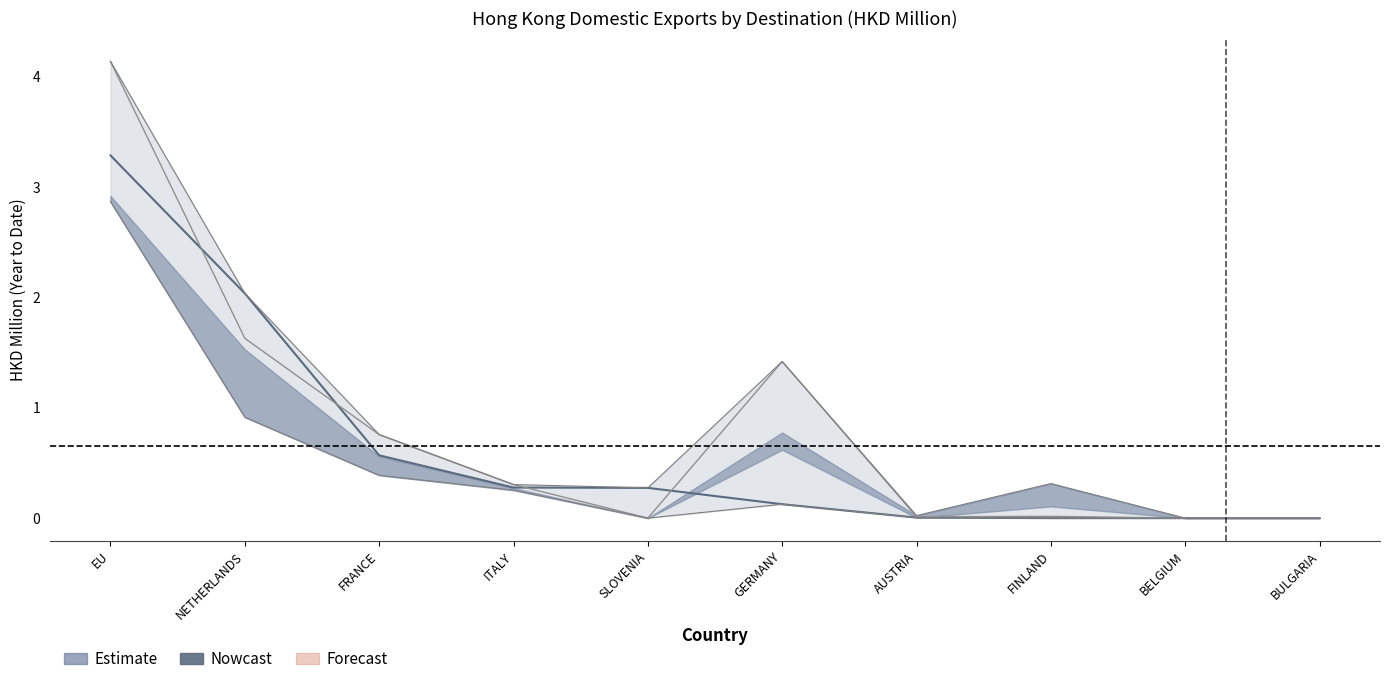

What is the maximum value for 201612?

4.1